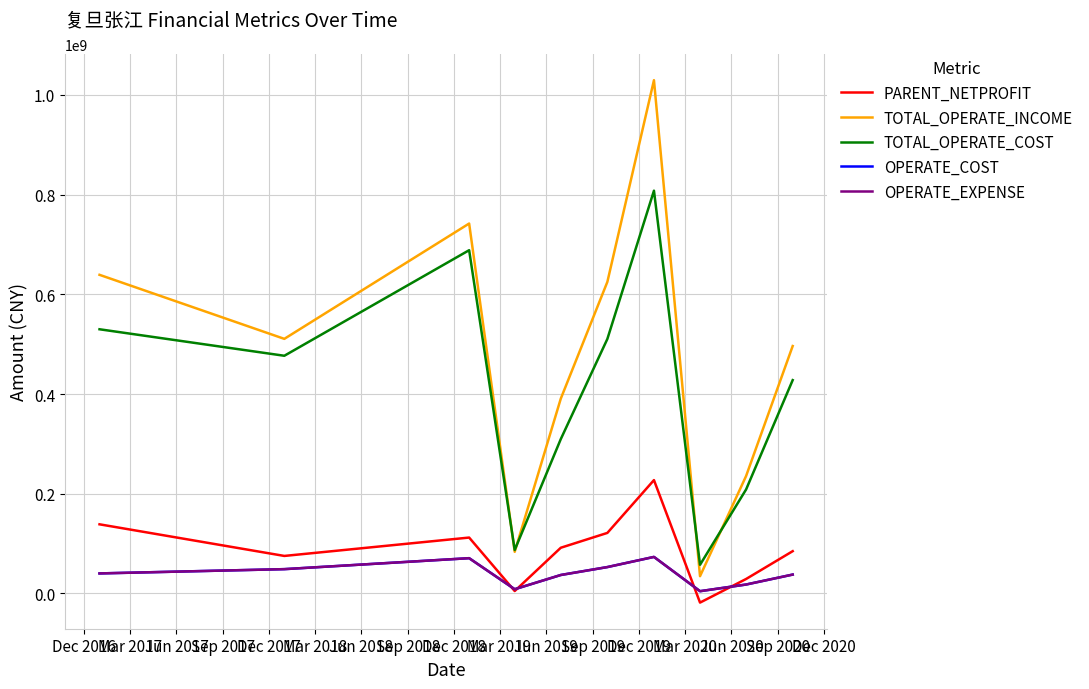

Does the chart have visible grid lines?

Yes